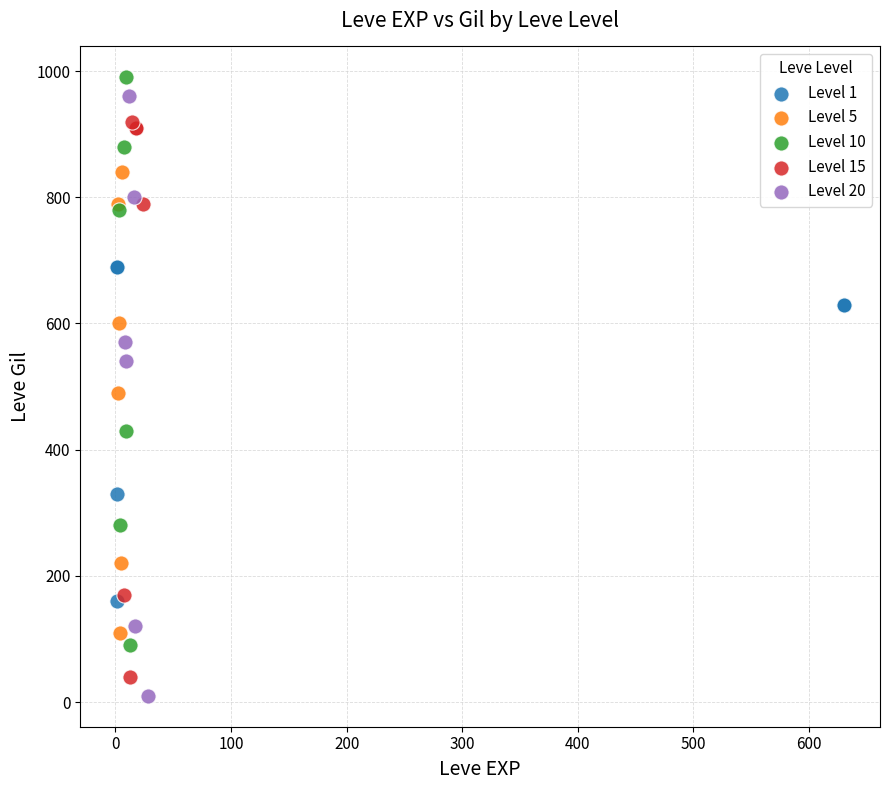

Which series has the widest spread of Y values?

Level 20